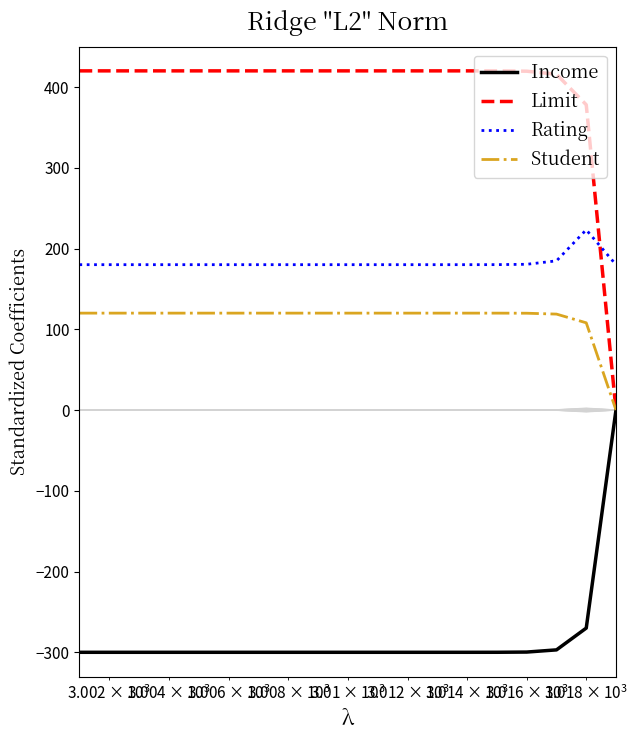

True or false: Student and Rating intersect in this chart.

False